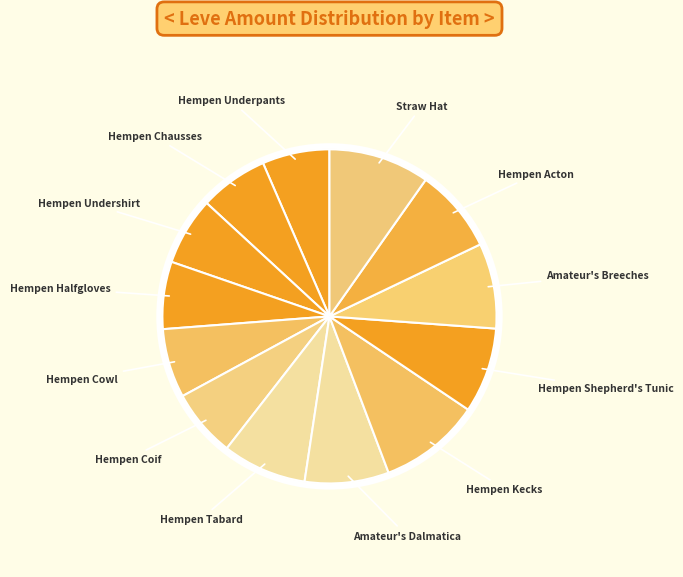

How many slices are in this pie chart?

13